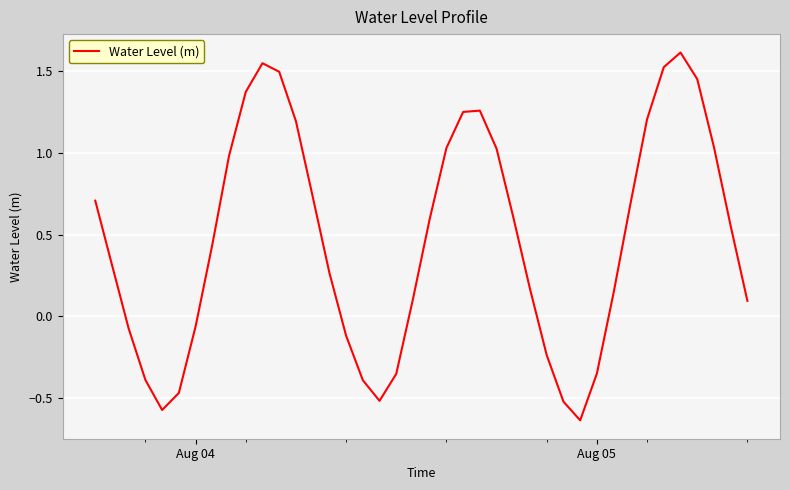

How many values are below zero?

13